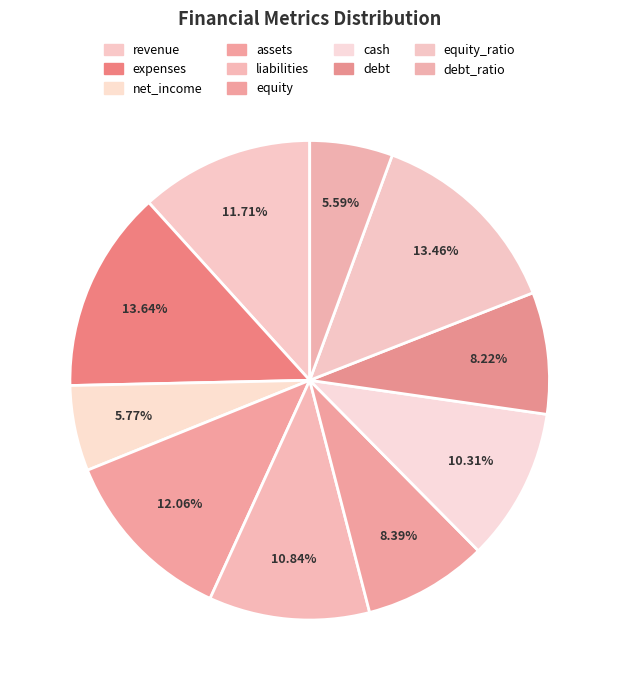

Which slice is the largest?

expenses